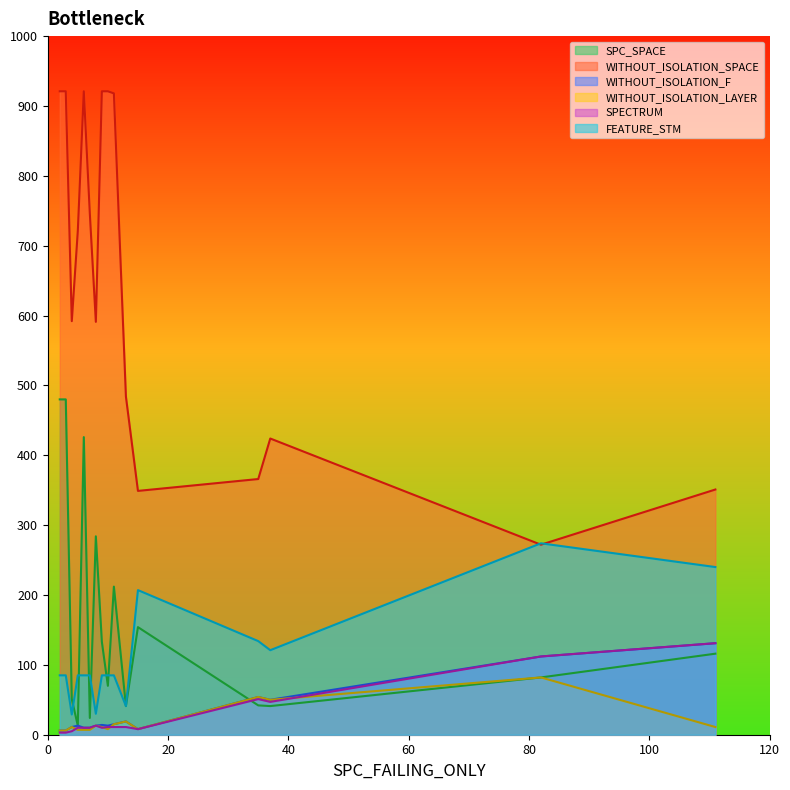

What is the smallest value displayed?

3